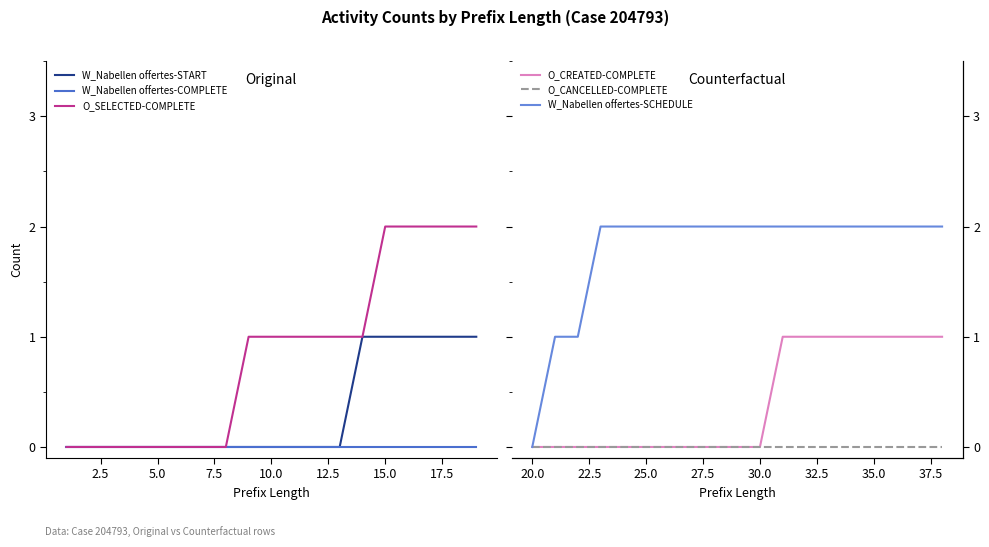

What are all the series names shown in the legend?

W_Nabellen offertes-START, W_Nabellen offertes-COMPLETE, O_SELECTED-COMPLETE, O_CREATED-COMPLETE, O_CANCELLED-COMPLETE, W_Nabellen offertes-SCHEDULE